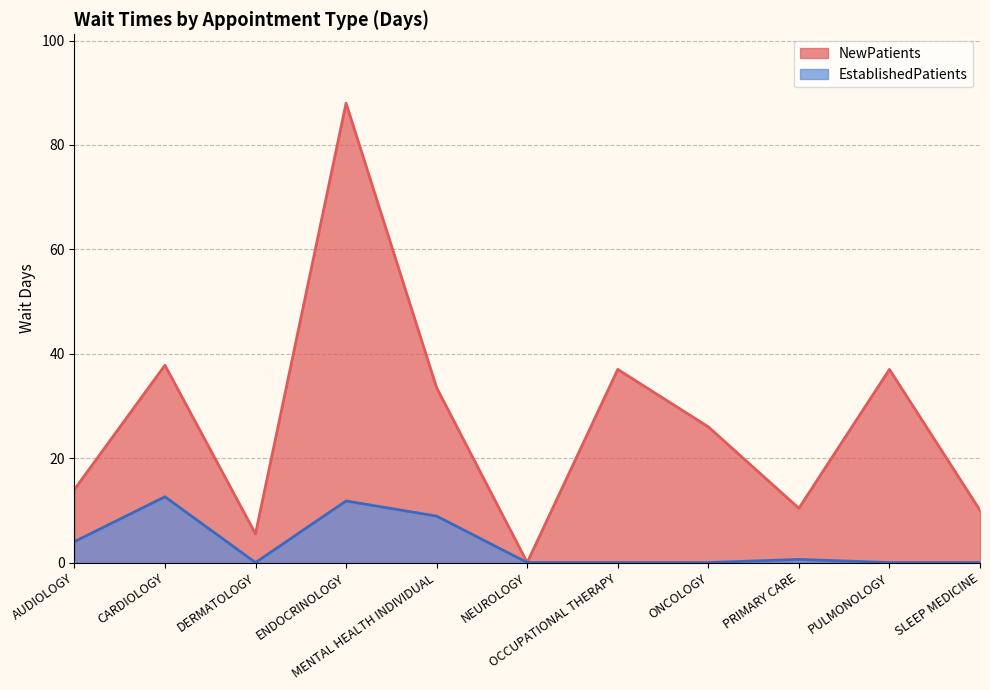

Reading left to right, list all the values displayed in this chart.

NewPatients: 14.0	37.8	5.5	88.0	33.5	0.0	37.0	26.0	10.4	37.0	10.0
EstablishedPatients: 4.0	12.6	0.0	11.8	8.9	0.0	0.0	0.0	0.6	0.0	0.0